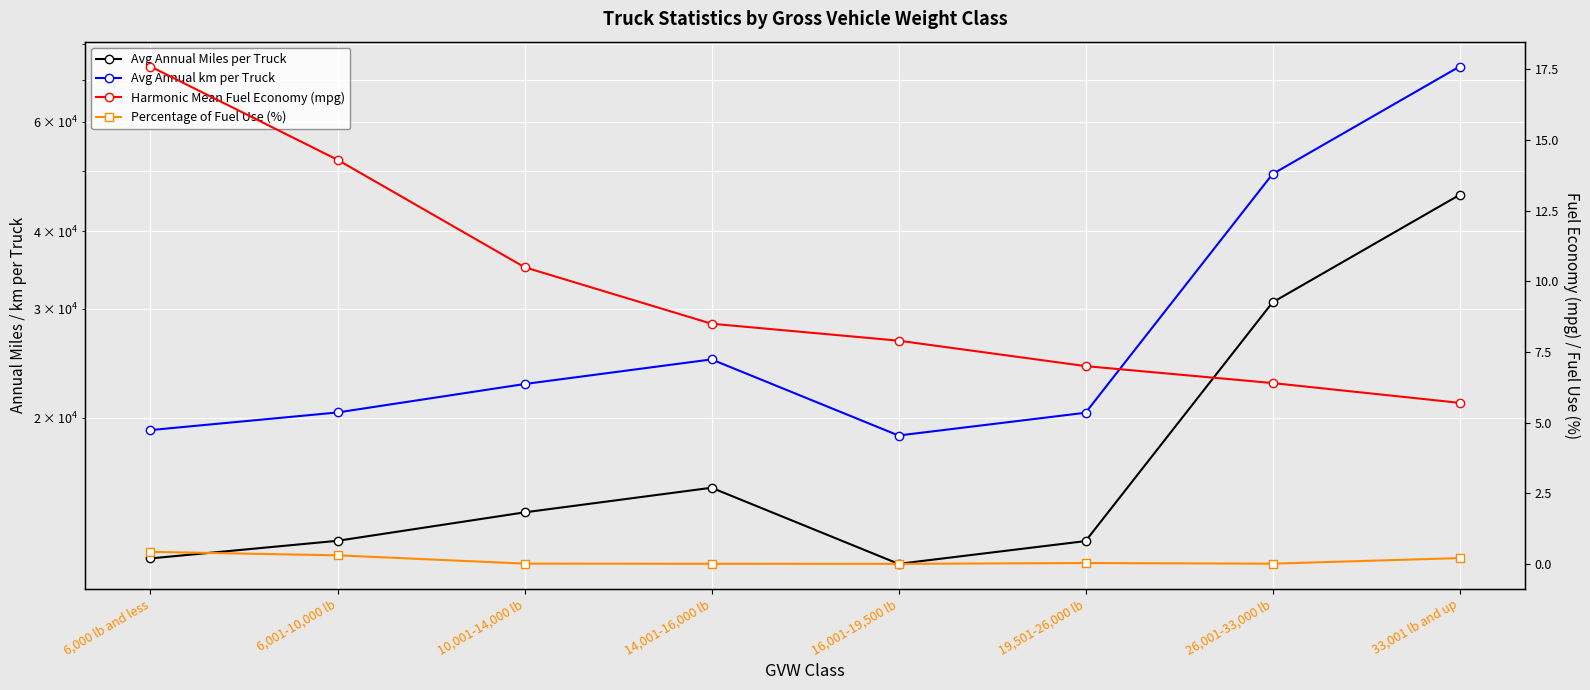

What are all the series names shown in the legend?

Avg Annual Miles per Truck, Avg Annual km per Truck, Harmonic Mean Fuel Economy (mpg), Percentage of Fuel Use (%)